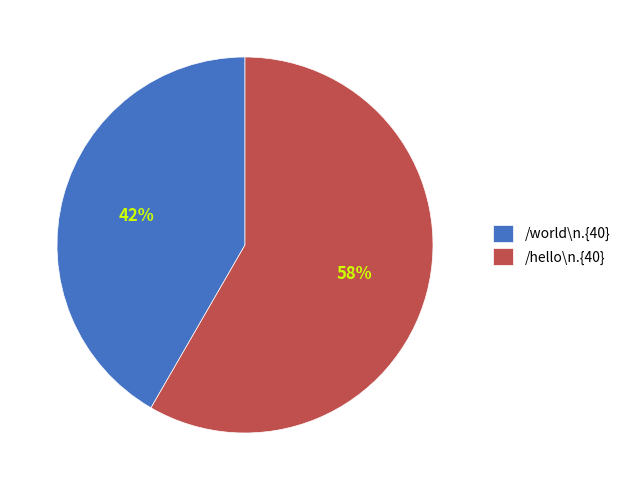

Does any single category account for the majority?

Yes